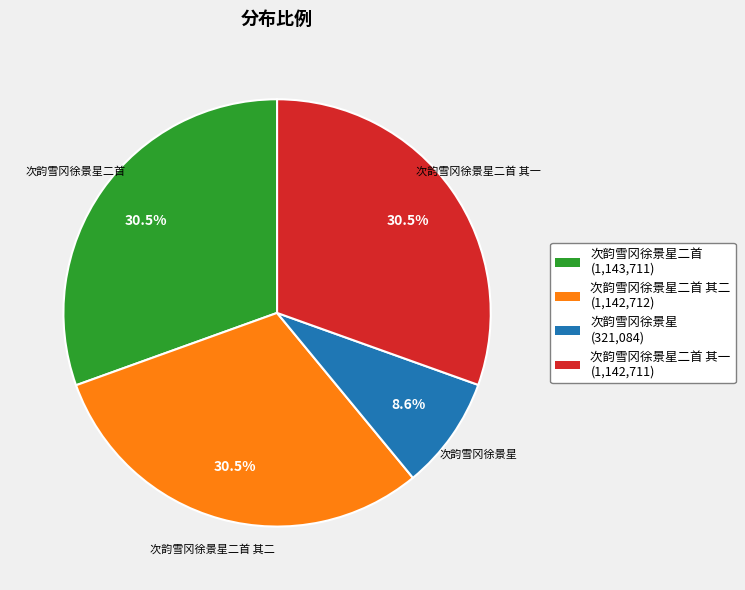

Approximately how many times larger is the value at 次韵雪冈徐景星 compared to 次韵雪冈徐景星二首 其二?

0.3